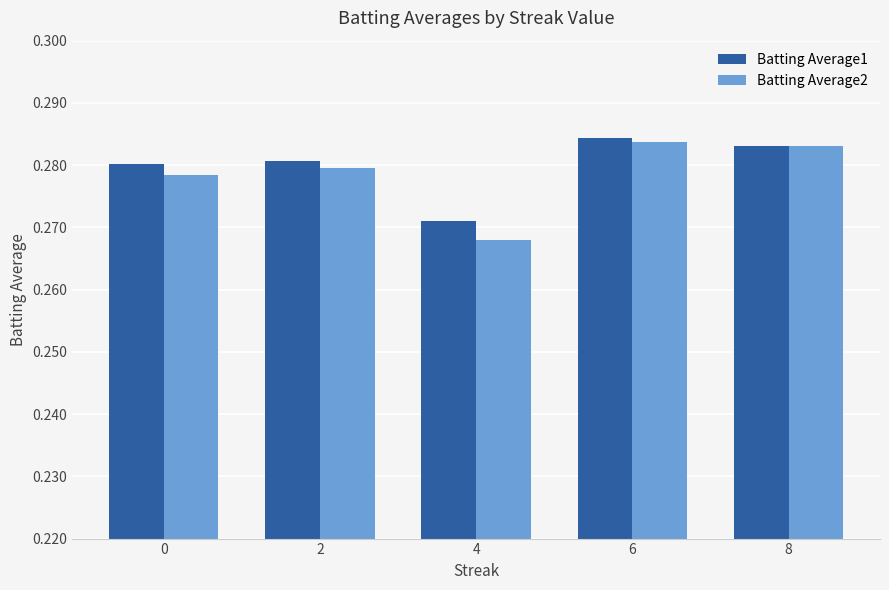

Which series has the largest range (max minus min)?

Batting Average2